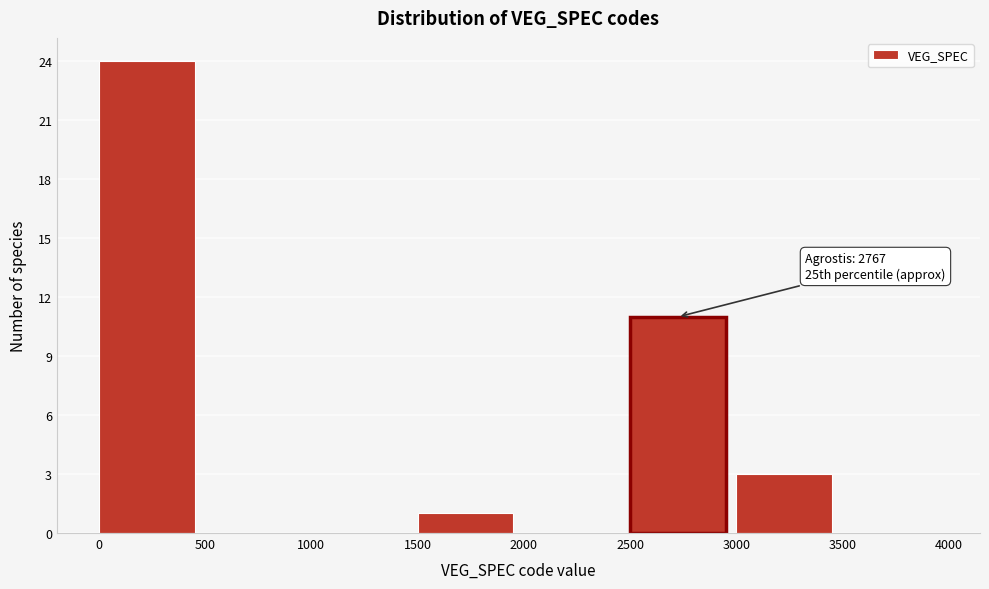

Over which range of the x-axis is the bar tallest?

0 to 500